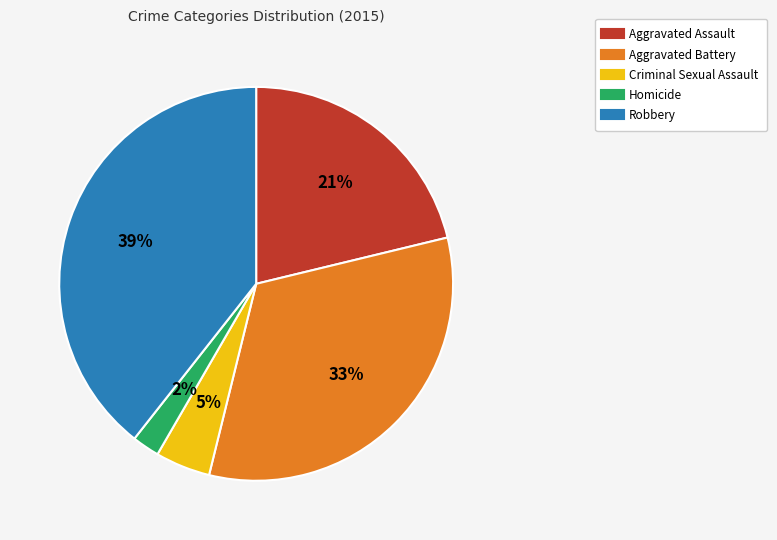

Is there any slice that represents more than half of the pie?

No